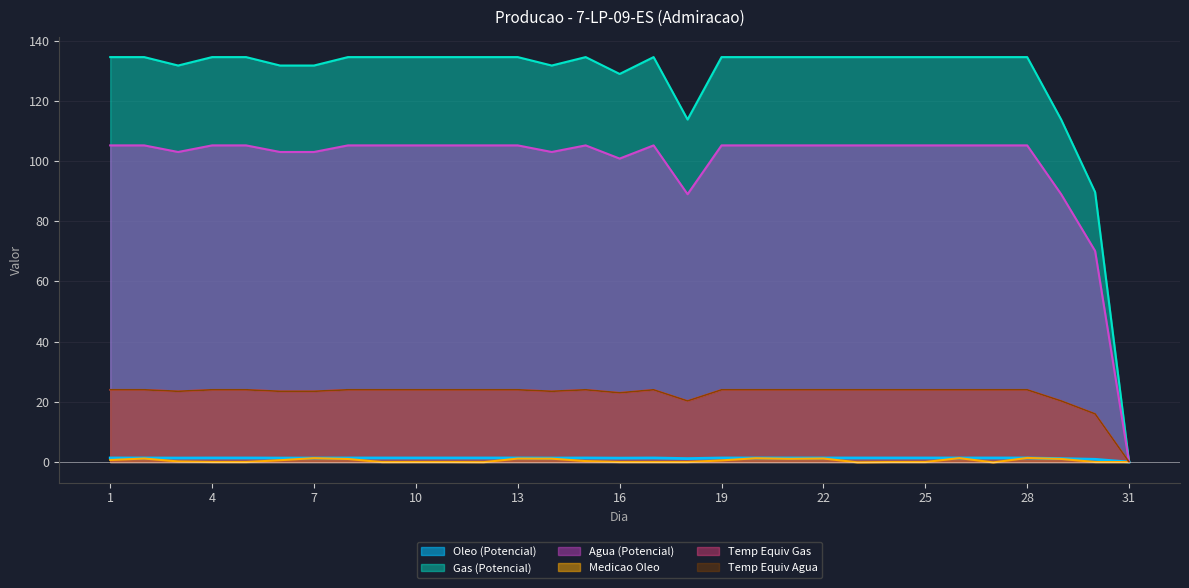

How many lines are shown in the chart?

6